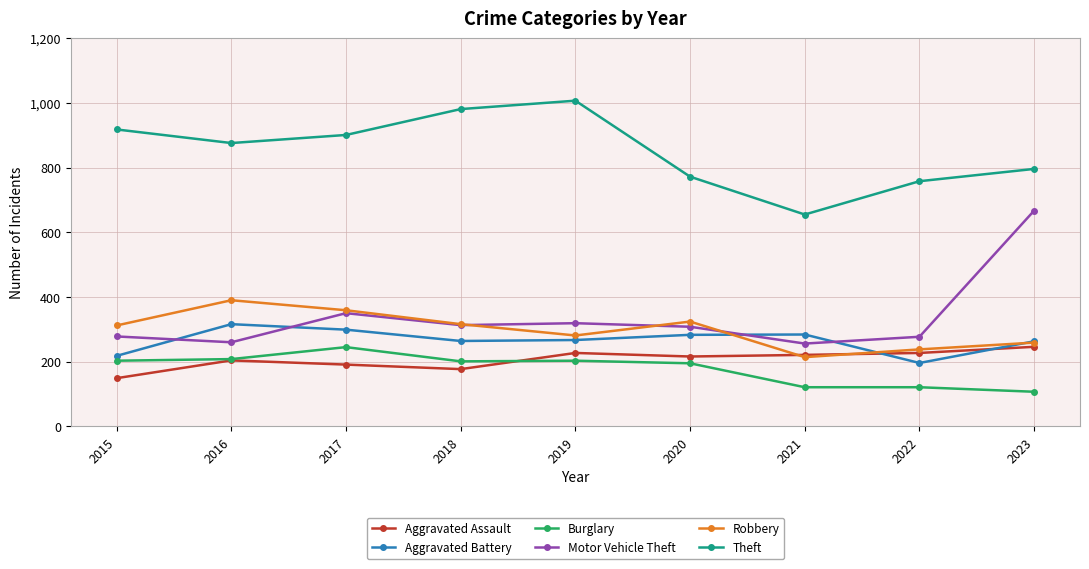

What is the value of the Burglary point at the 6th from the left?

195